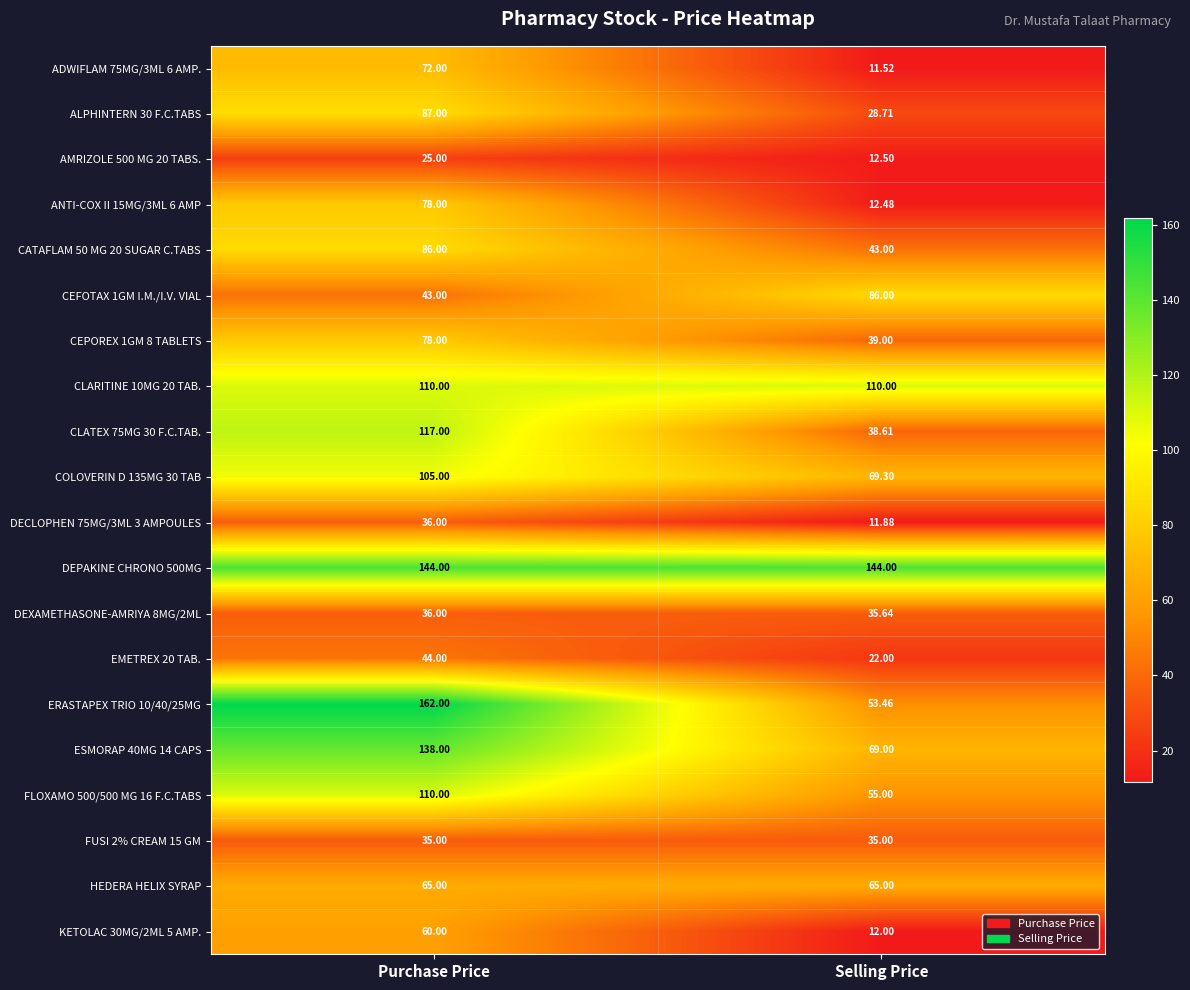

Rank the categories by DECLOPHEN 75MG/3ML 3 AMPOULES value from highest to lowest.

Purchase Price, Selling Price